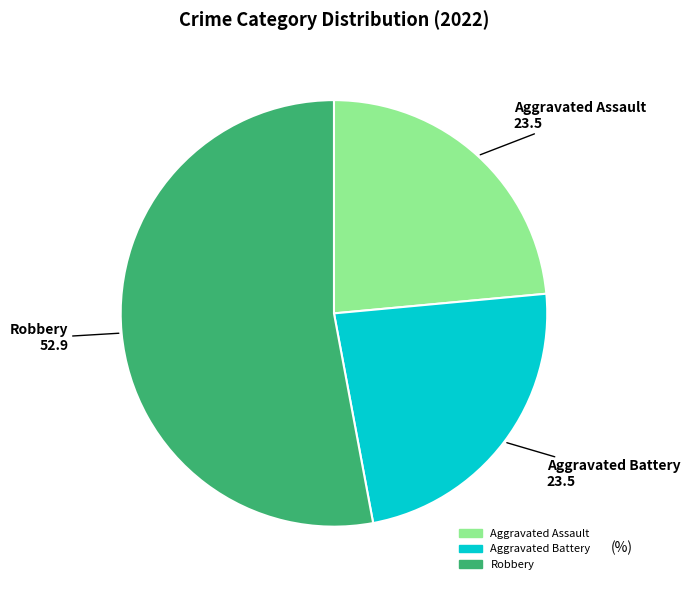

Is there a majority slice in this chart?

Yes